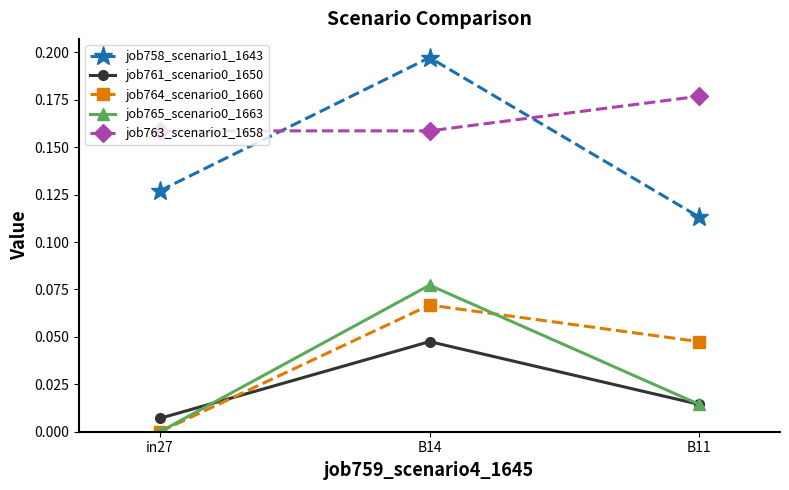

Which label corresponds to the smallest value in the chart?

in27